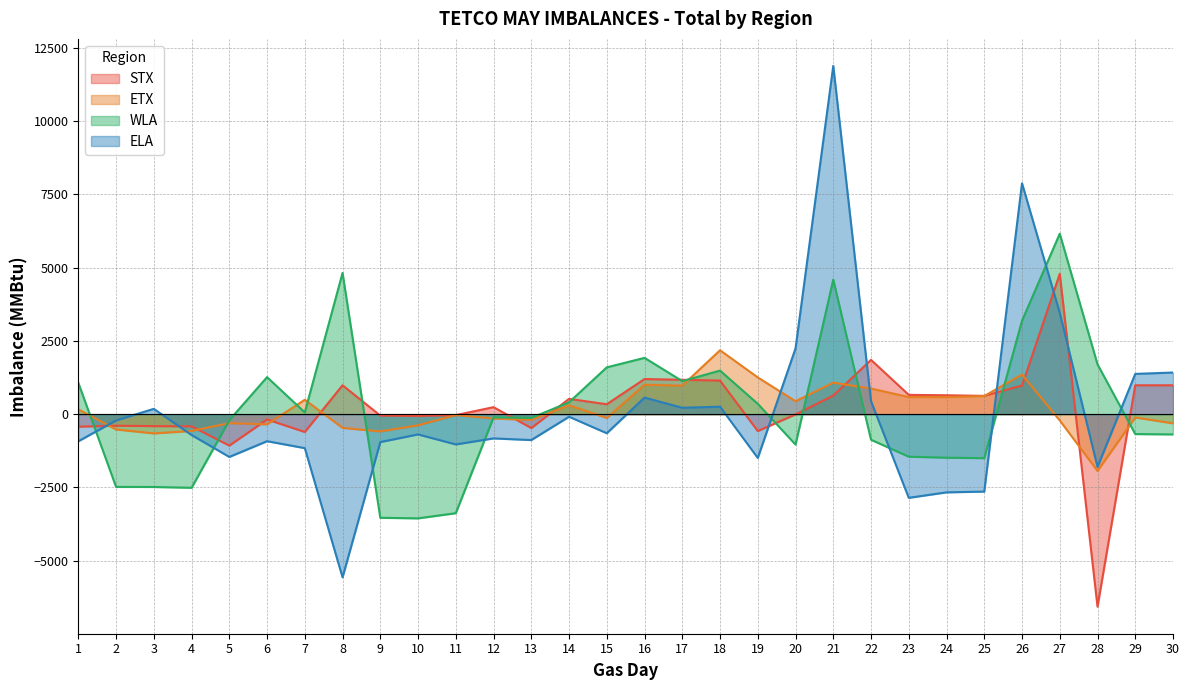

At which label does ELA first exceed -691?

2